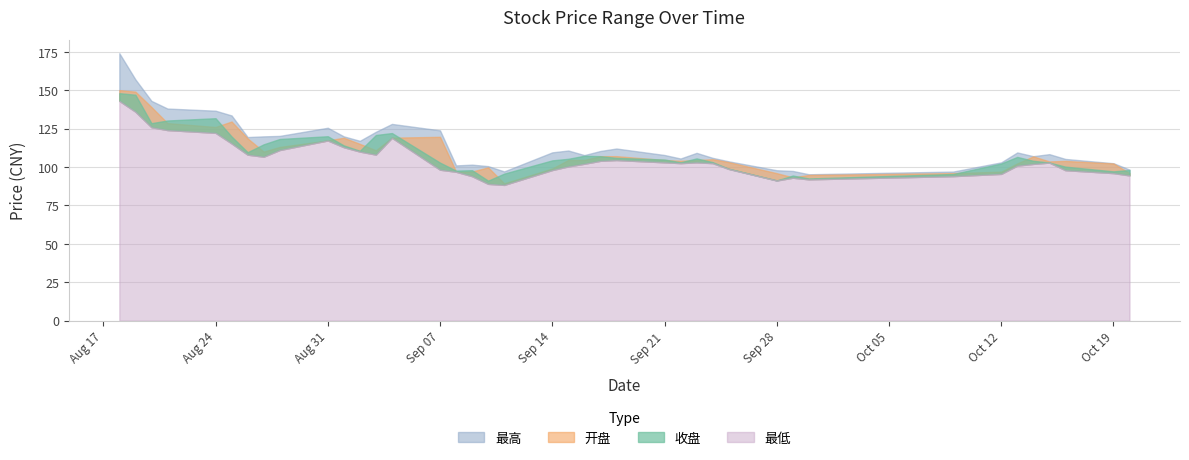

True or false: 收盘 has a value of 180.0 at 2020-09-22.

False